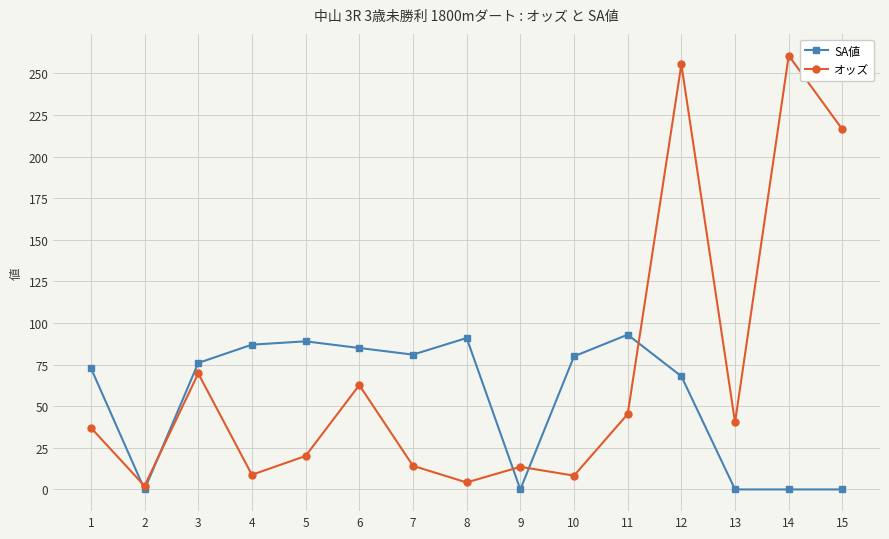

Where is SA値 nearest to the value 46?

12